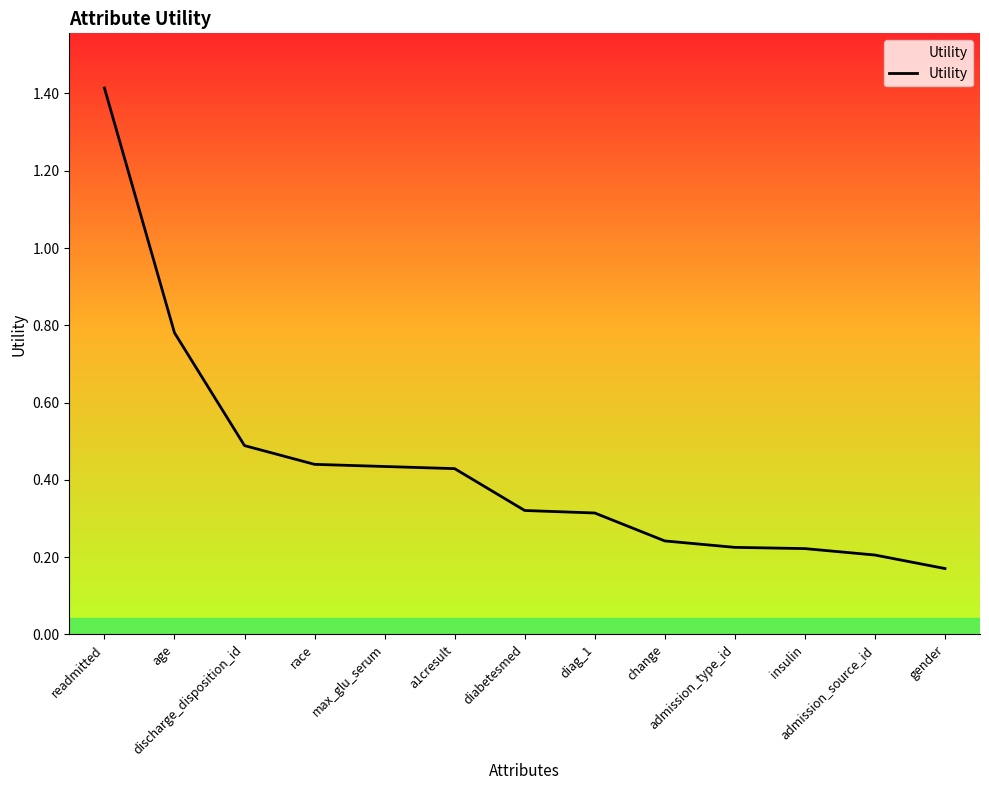

What is the maximum value shown in the chart?

1.4